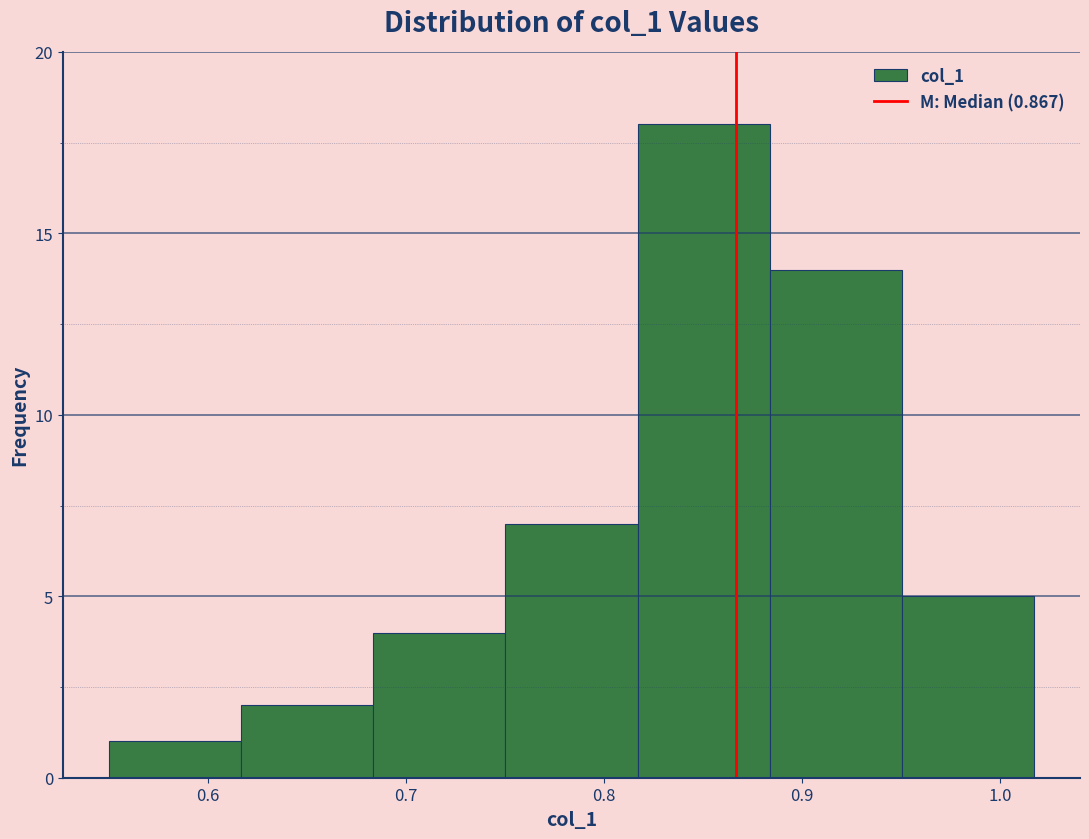

Reading left to right, list every bar in this chart as the range it spans on the x-axis followed by its height. Neither the bar edges nor the heights are printed on the chart, so give them approximately, as read against the axes.

0.55 to 0.62: 1
0.62 to 0.68: 2
0.68 to 0.75: 4
0.75 to 0.82: 7
0.82 to 0.88: 18
0.88 to 0.95: 14
0.95 to 1.02: 5